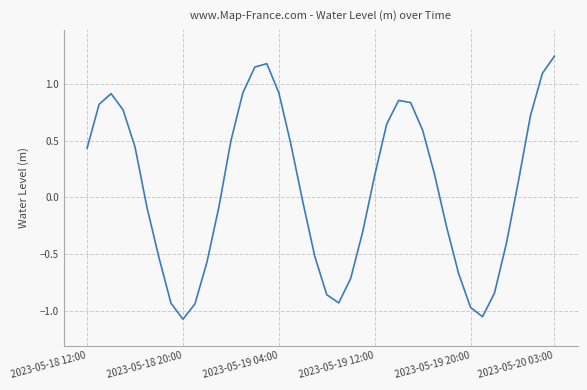

Reading left to right, list all the values displayed in this chart.

0.4	0.8	0.9	0.8	0.4	-0.1	-0.5	-0.9	-1.1	-0.9	-0.6	-0.1	0.5	0.9	1.1	1.2	0.9	0.5	-0.0	-0.5	-0.9	-0.9	-0.7	-0.3	0.2	0.6	0.9	0.8	0.6	0.2	-0.3	-0.7	-1.0	-1.1	-0.8	-0.4	0.1	0.7	1.1	1.2